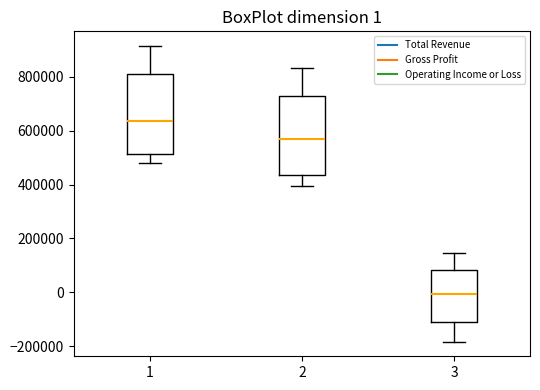

Which box's median line is the lowest?

3